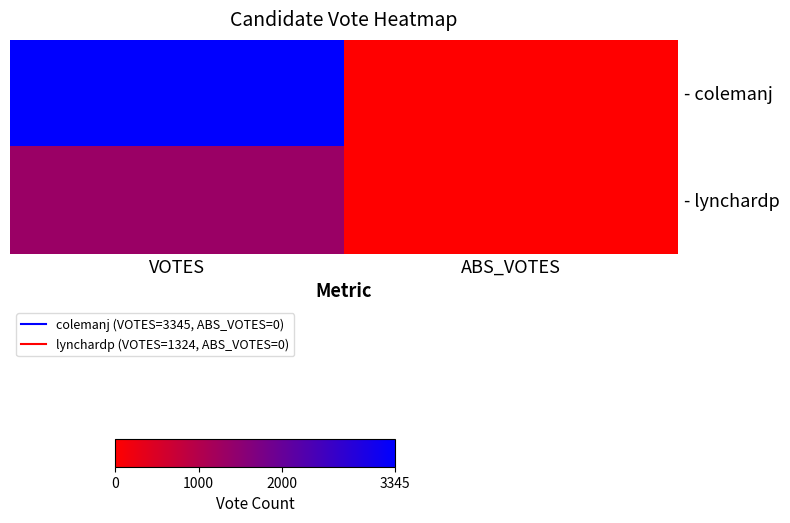

Reading left to right, transcribe all the data shown in this chart.

- colemanj: VOTES=3345	ABS_VOTES=0
- lynchardp: VOTES=1324	ABS_VOTES=0